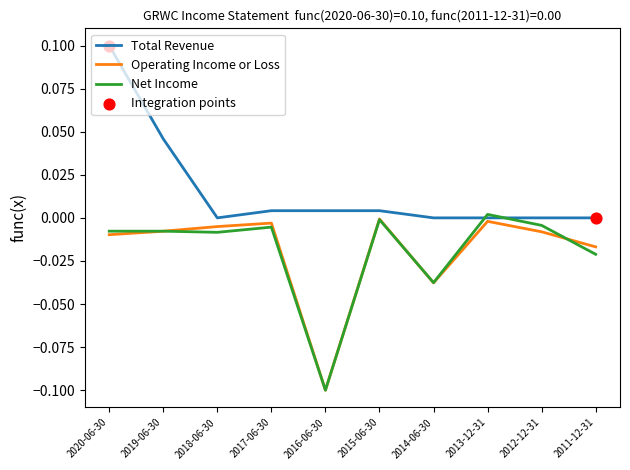

Which series changed the most between 2019-06-30 and 2012-12-31?

Total Revenue